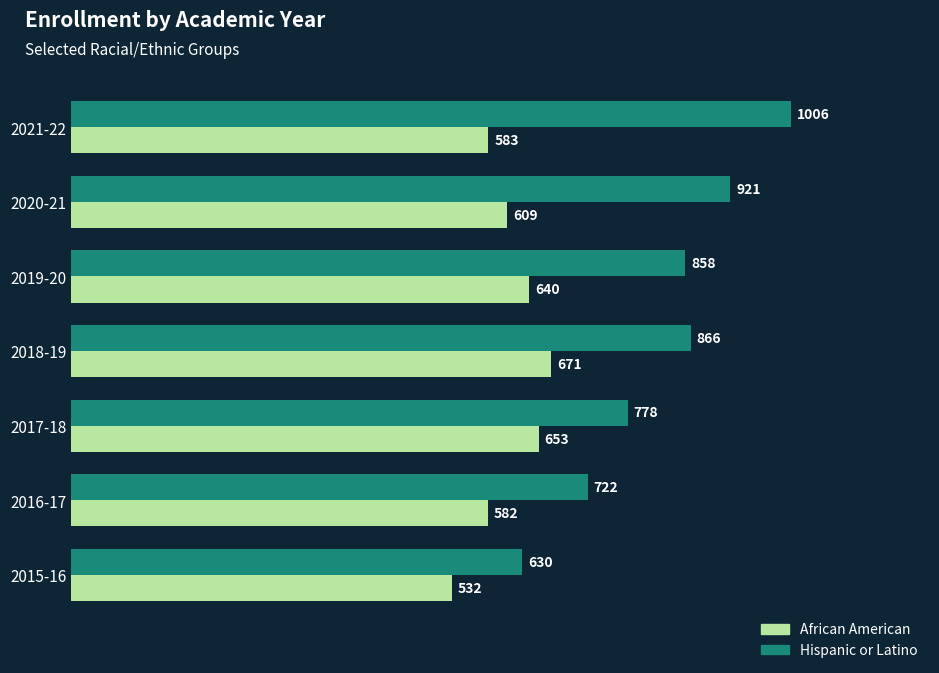

What are all the series names shown in the legend?

African American, Hispanic or Latino